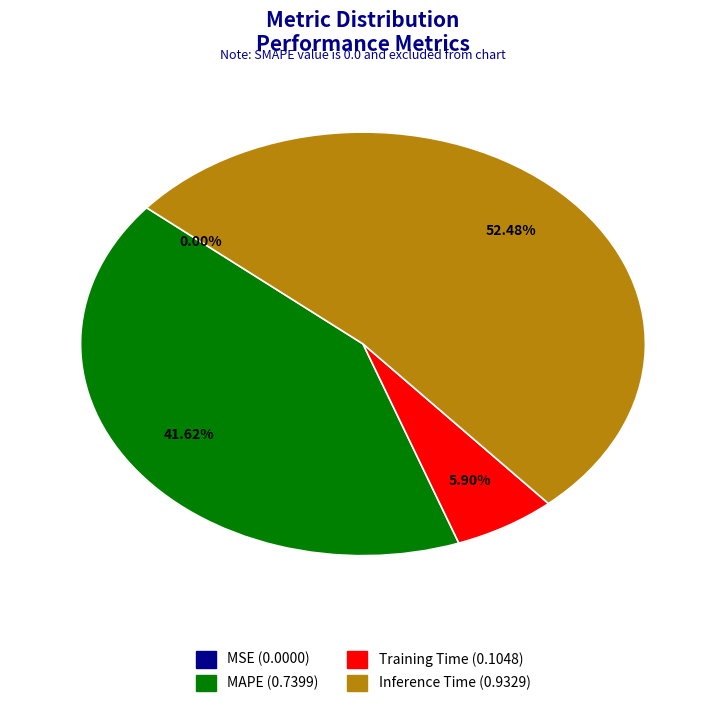

Is there a majority slice in this chart?

Yes